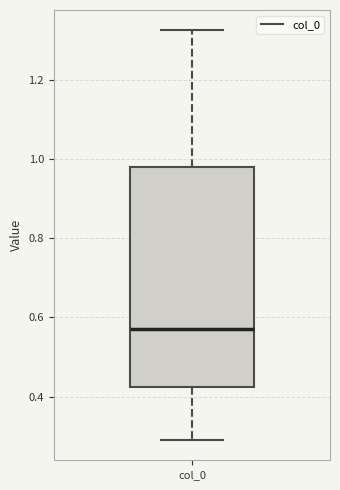

Transcribe this box plot: give where the median line is, the range the box spans, and where the two whiskers end, as read against the y-axis. The values are not printed on the chart, so give them approximately, as read against the axis.

median 0.58, box 0.42 to 0.98, whiskers 0.30 to 1.32